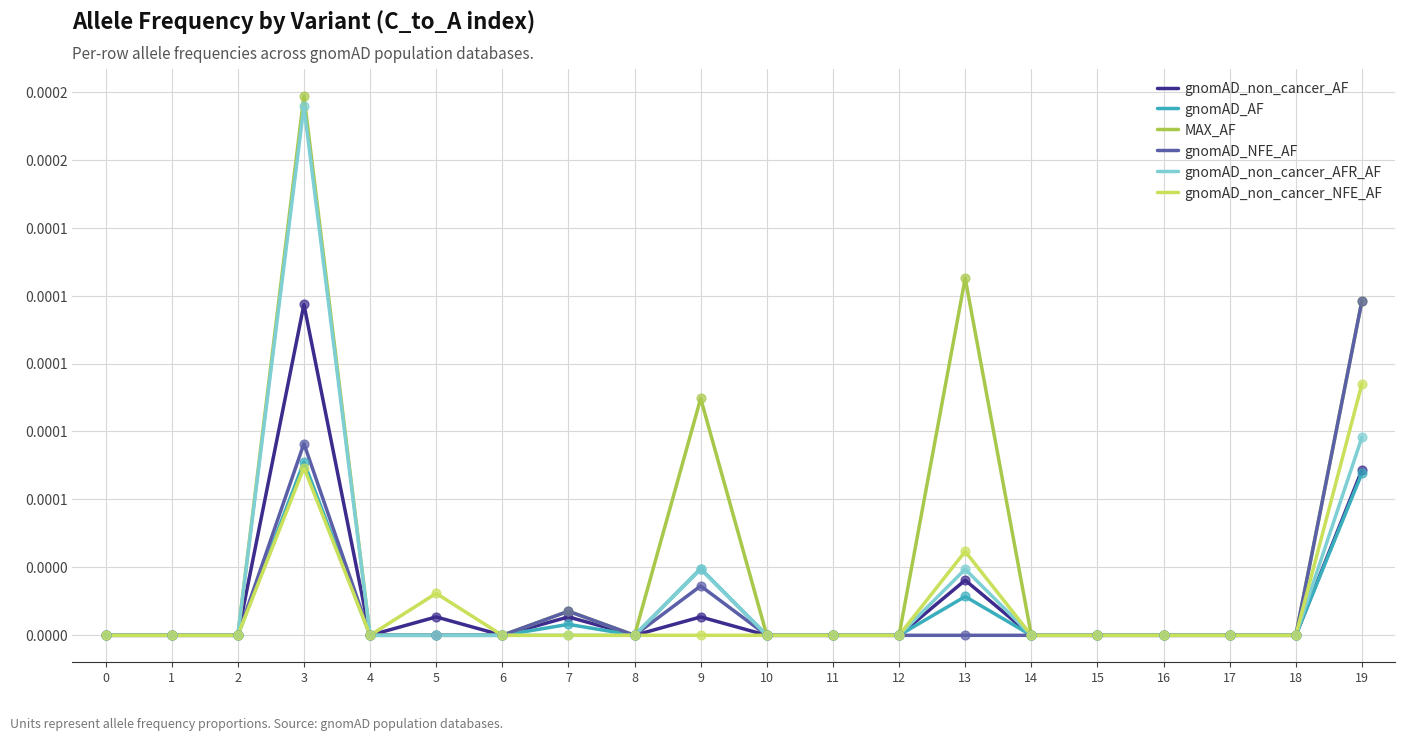

Which series has the largest total across all categories?

MAX_AF